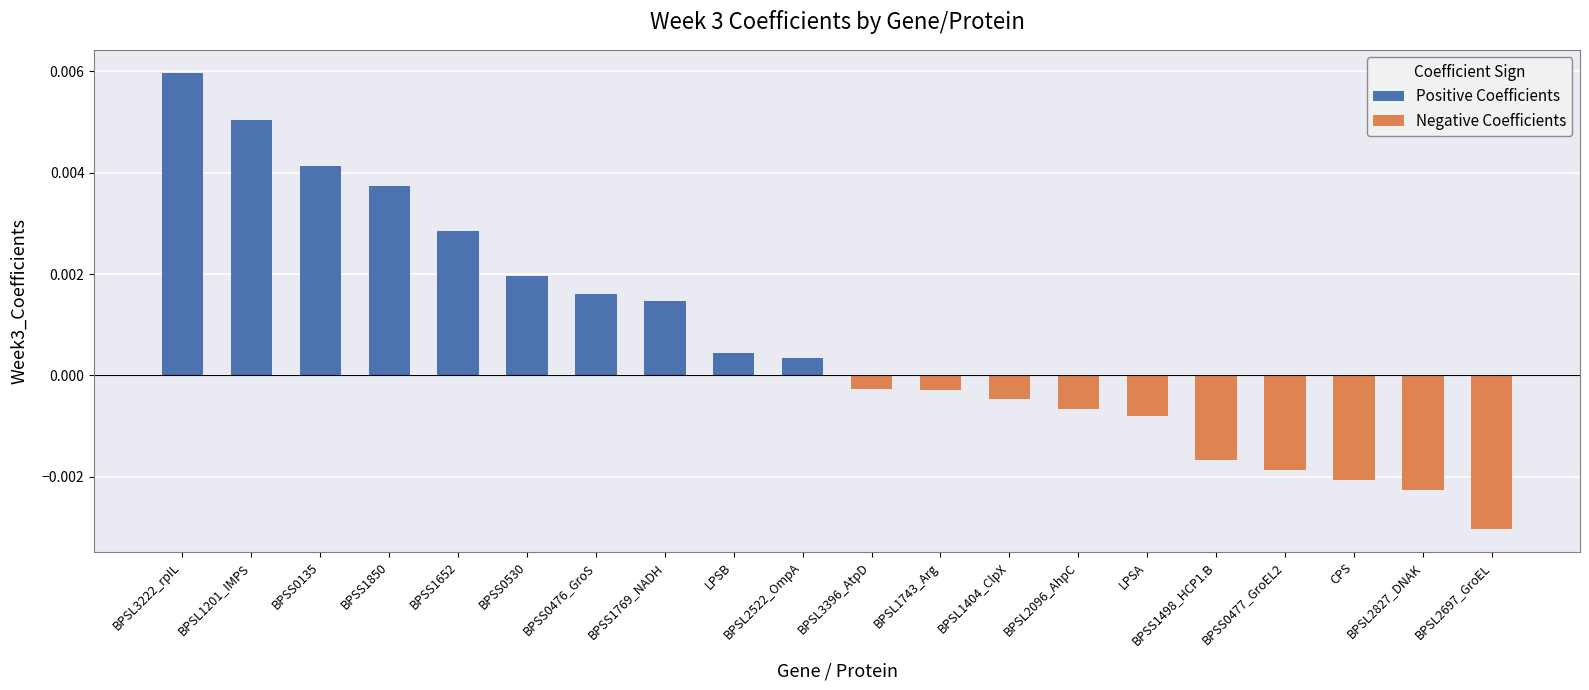

Is it true that Positive Coefficients equals 0.0 at BPSS1769_NADH?

True